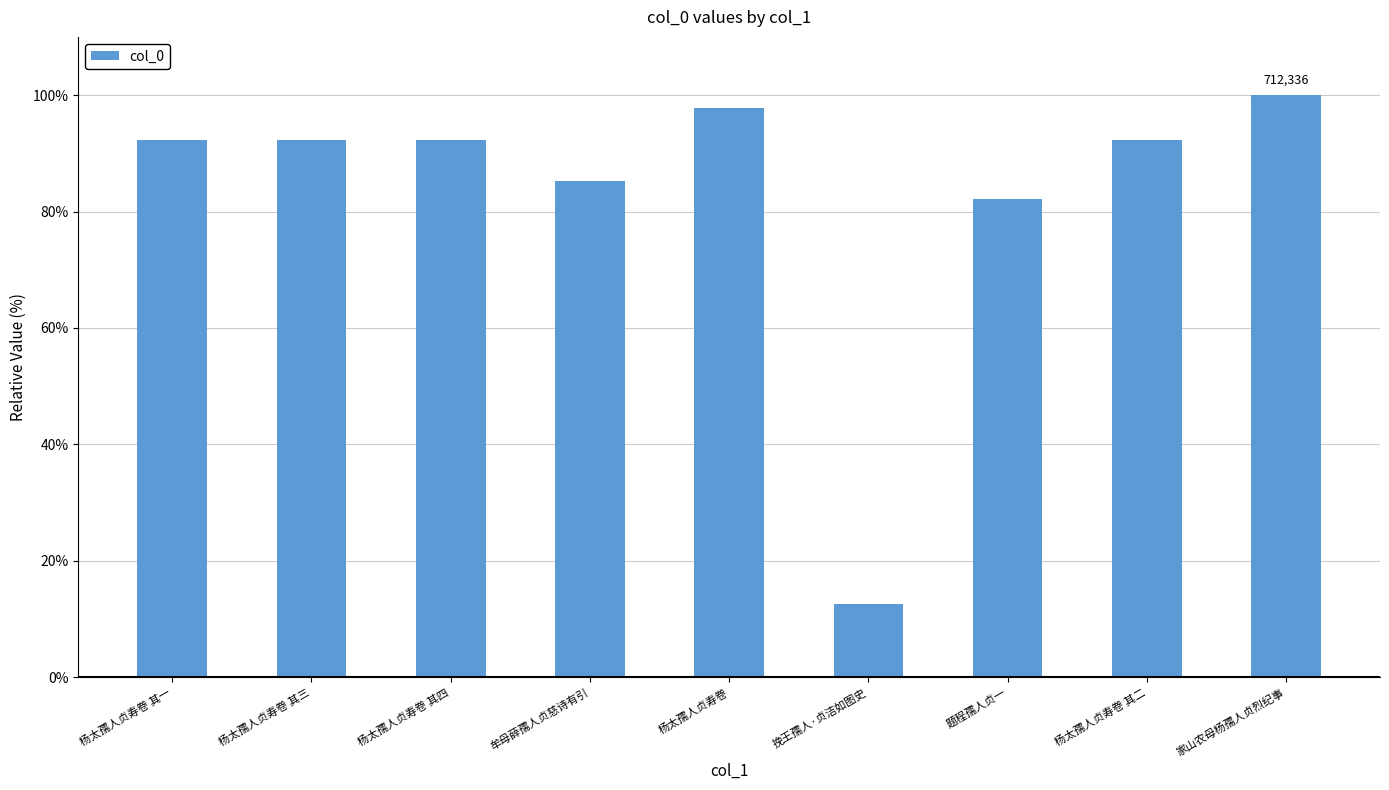

Count the number of categories in the chart.

9